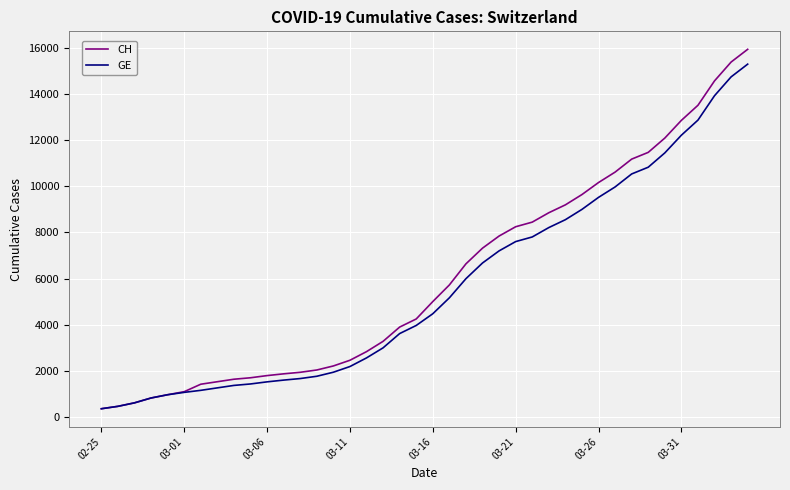

What is the highest value of the CH series?

15926